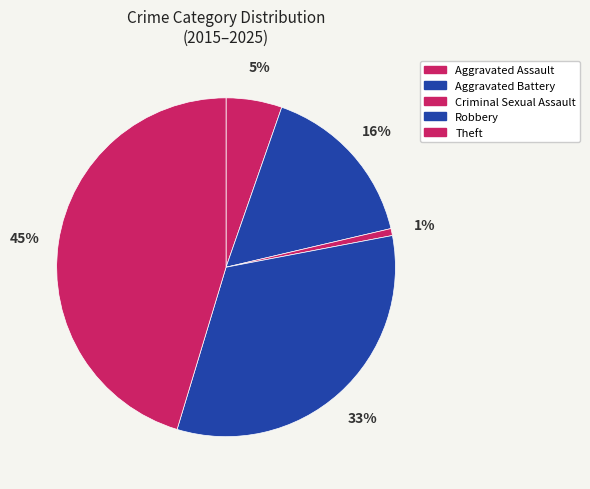

Count the number of slices in the pie.

5